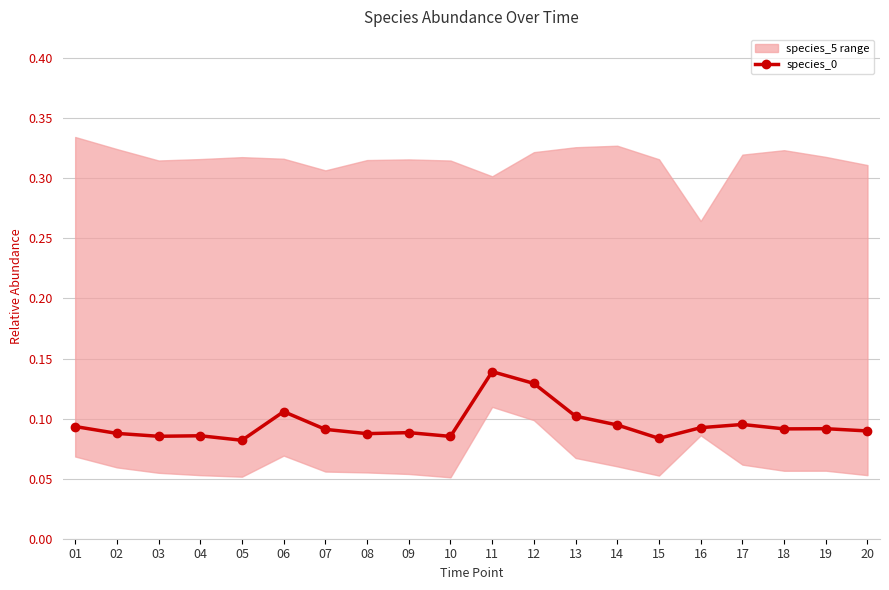

The chart shows a value of 0.2 at 01. True or false?

False